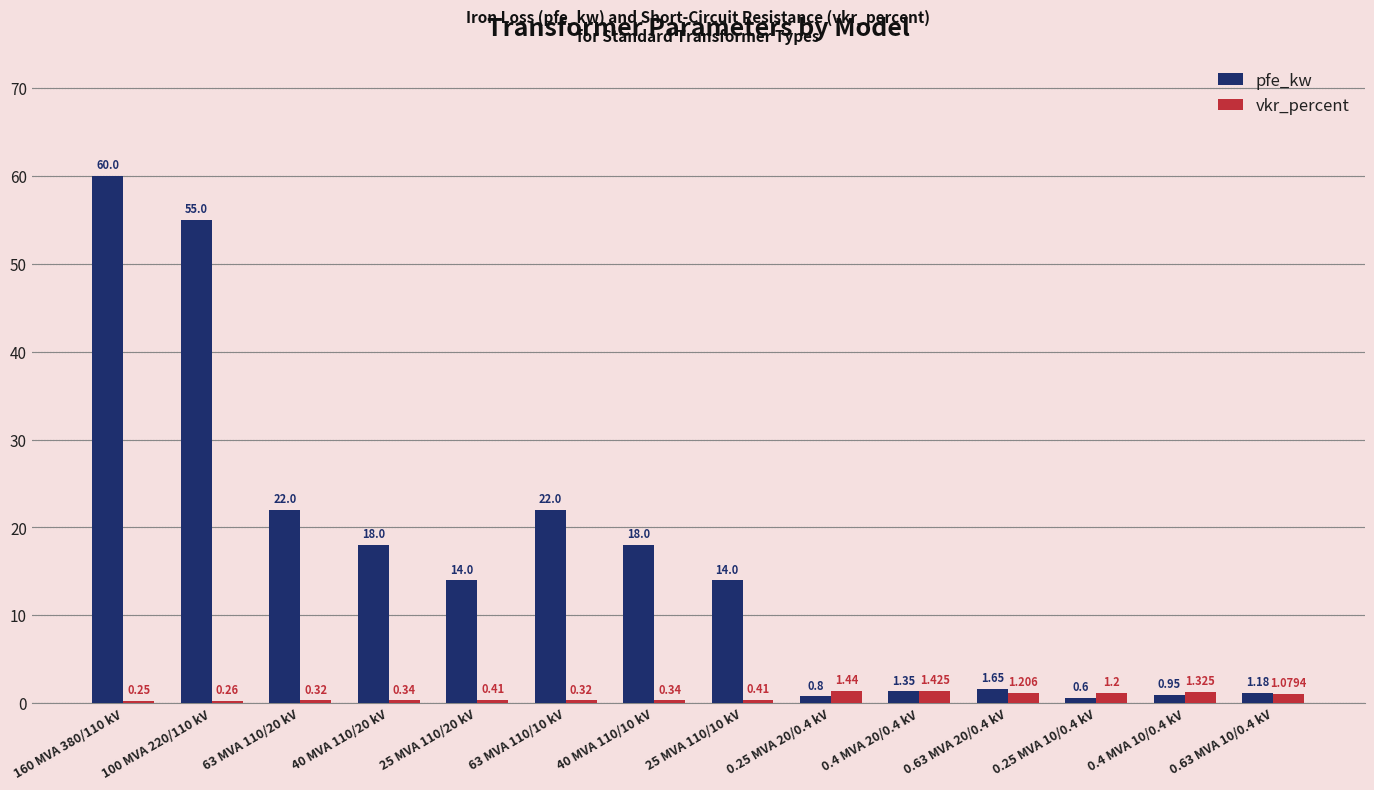

Is it true that vkr_percent equals 1.2 at 0.25 MVA 10/0.4 kV?

True